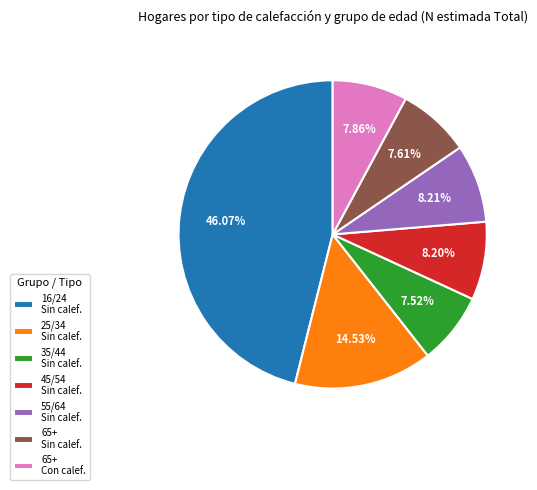

Does 25/34 Sin calef. represent more than half of the total?

No